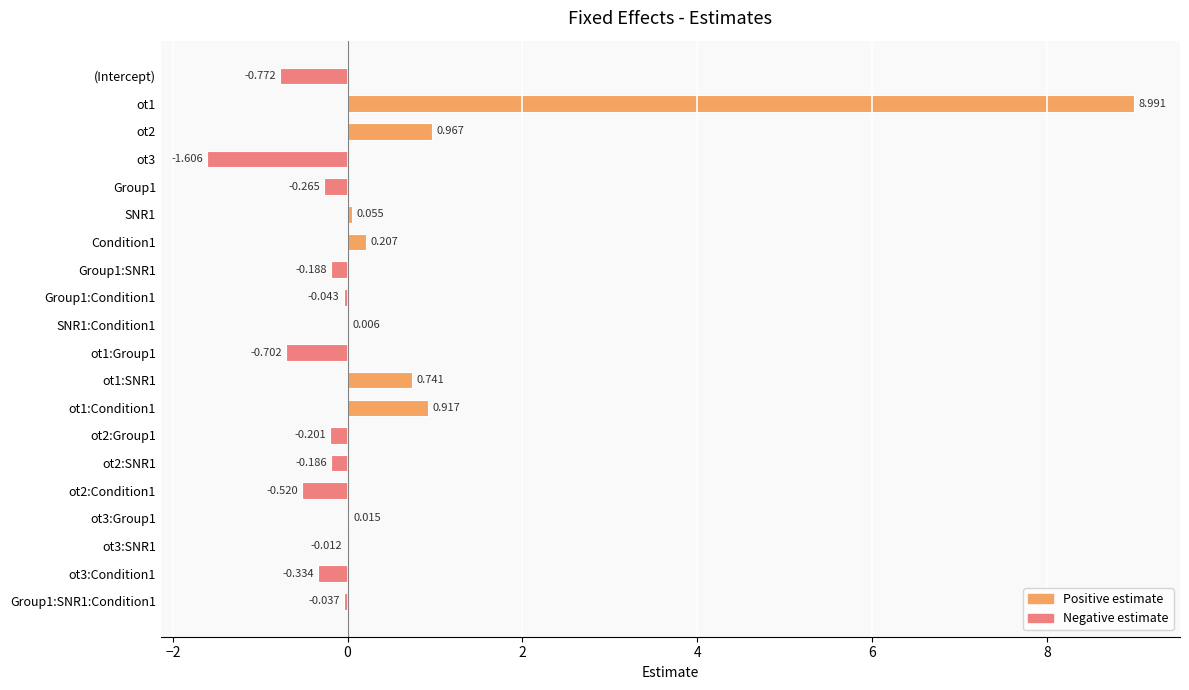

At which category does the chart reach its peak across all series?

ot1